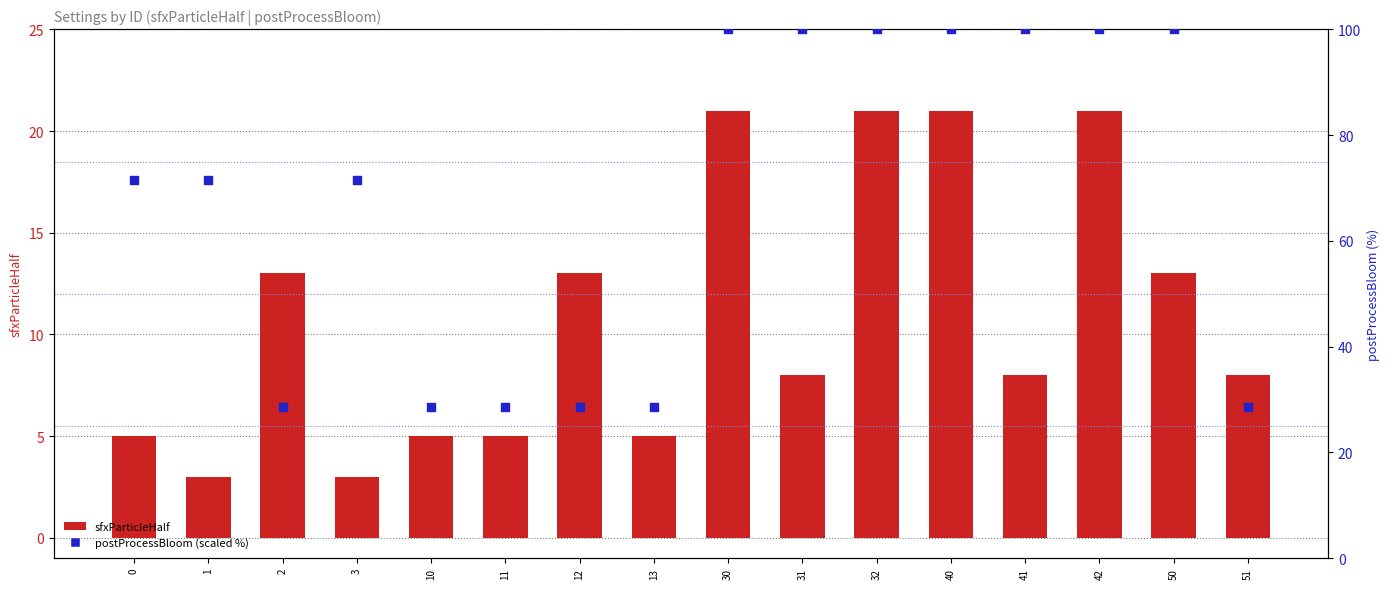

At how many categories does at least one series exceed 79?

7